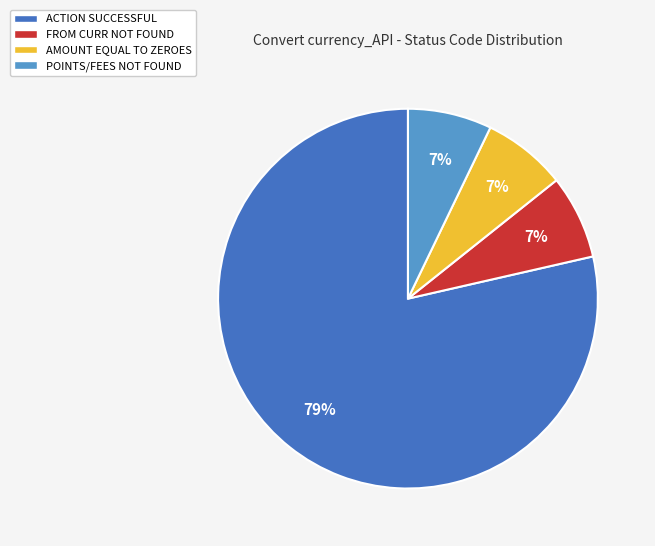

Between AMOUNT EQUAL TO ZEROES and ACTION SUCCESSFUL, which is larger?

ACTION SUCCESSFUL